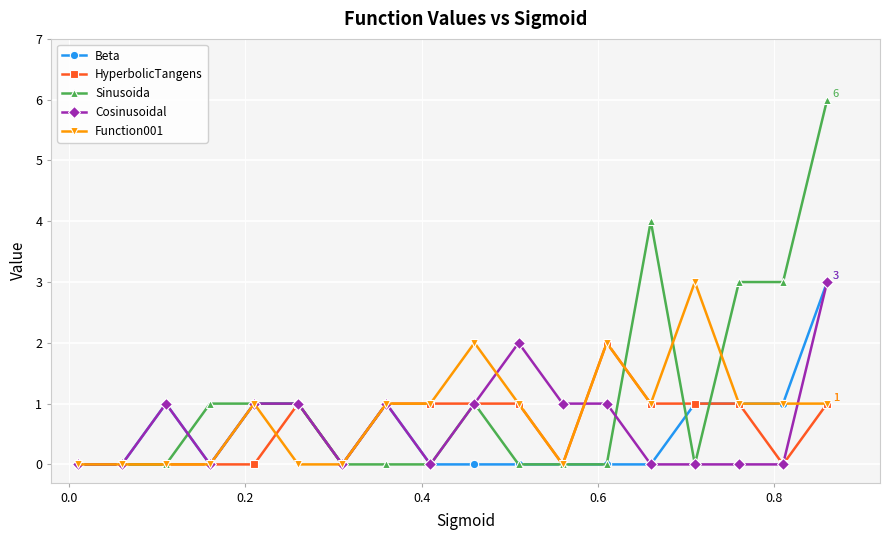

What is the maximum value shown in the chart?

6